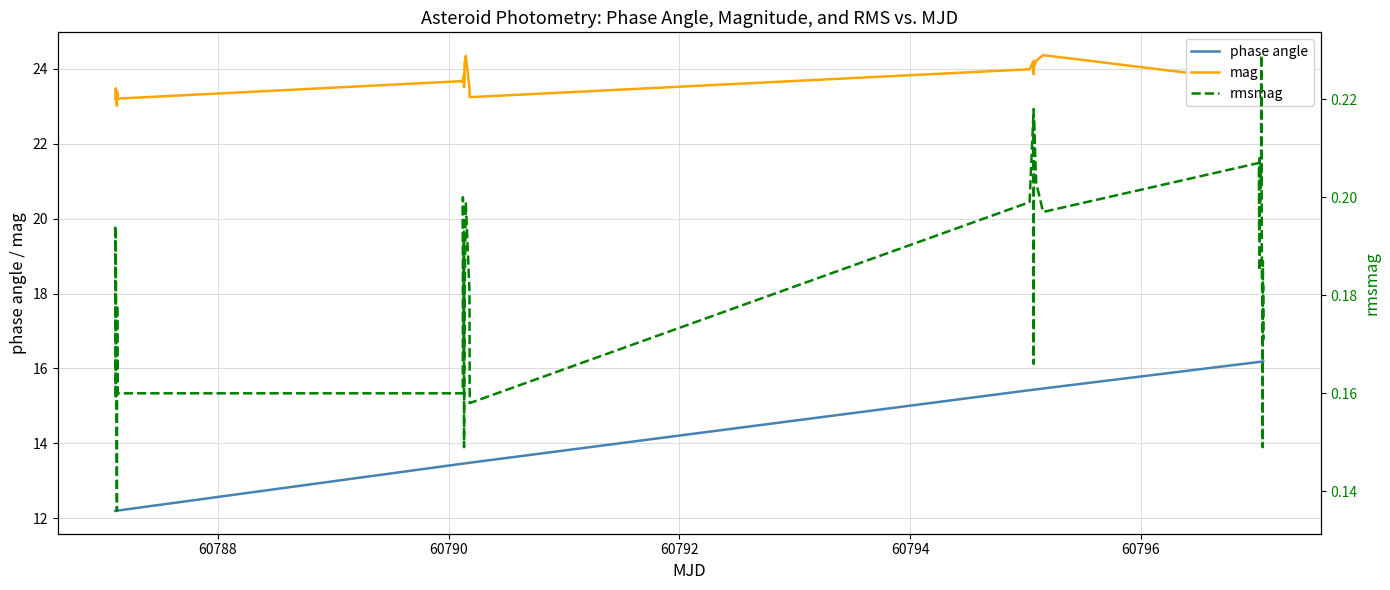

What is the minimum value for phase angle?

12.2